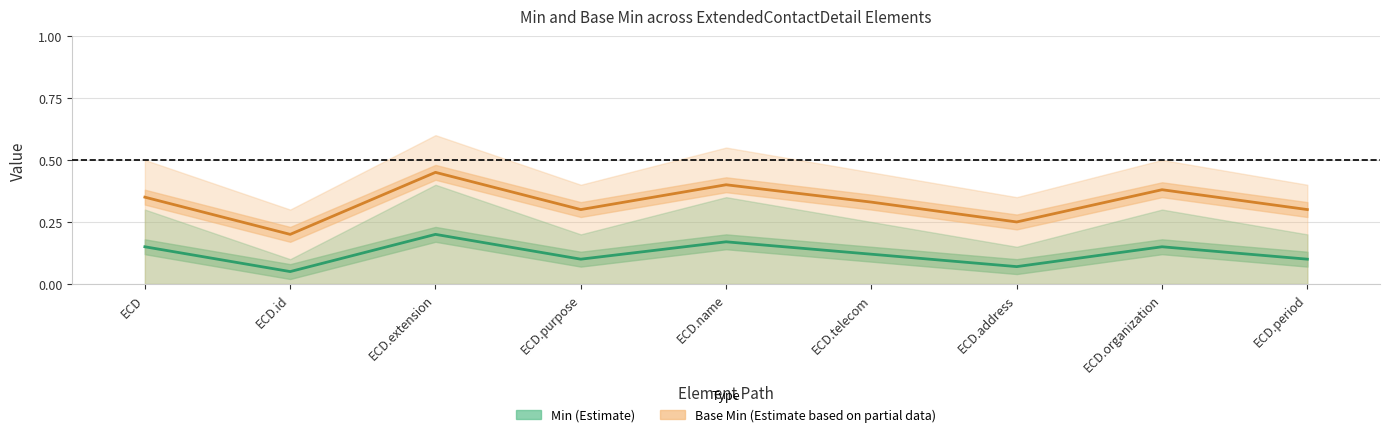

What is the label of the 9th point from the left?

ECD.period